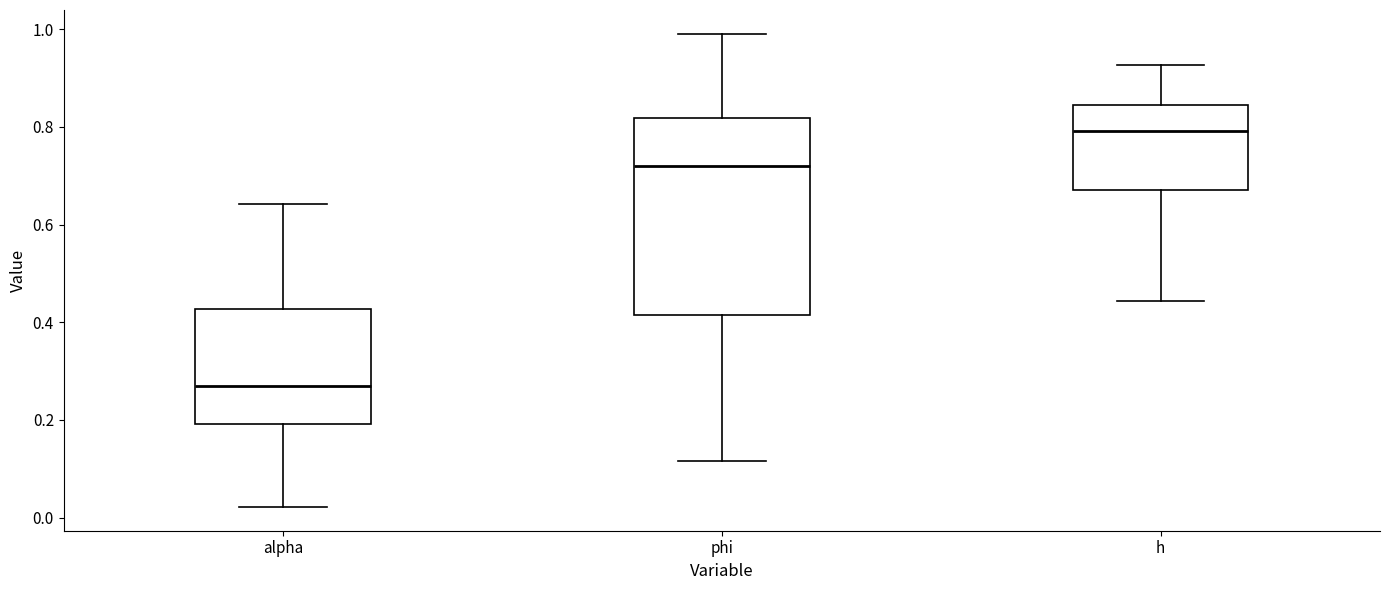

Reading left to right, transcribe this box plot: for each box, give where its median line is, the range the box spans, and where its two whiskers end, as read against the y-axis. The values are not printed on the chart, so give them approximately, as read against the axis.

alpha: median 0.28, box 0.20 to 0.42, whiskers 0.02 to 0.64
phi: median 0.72, box 0.42 to 0.82, whiskers 0.12 to 1.00
h: median 0.80, box 0.68 to 0.84, whiskers 0.44 to 0.92